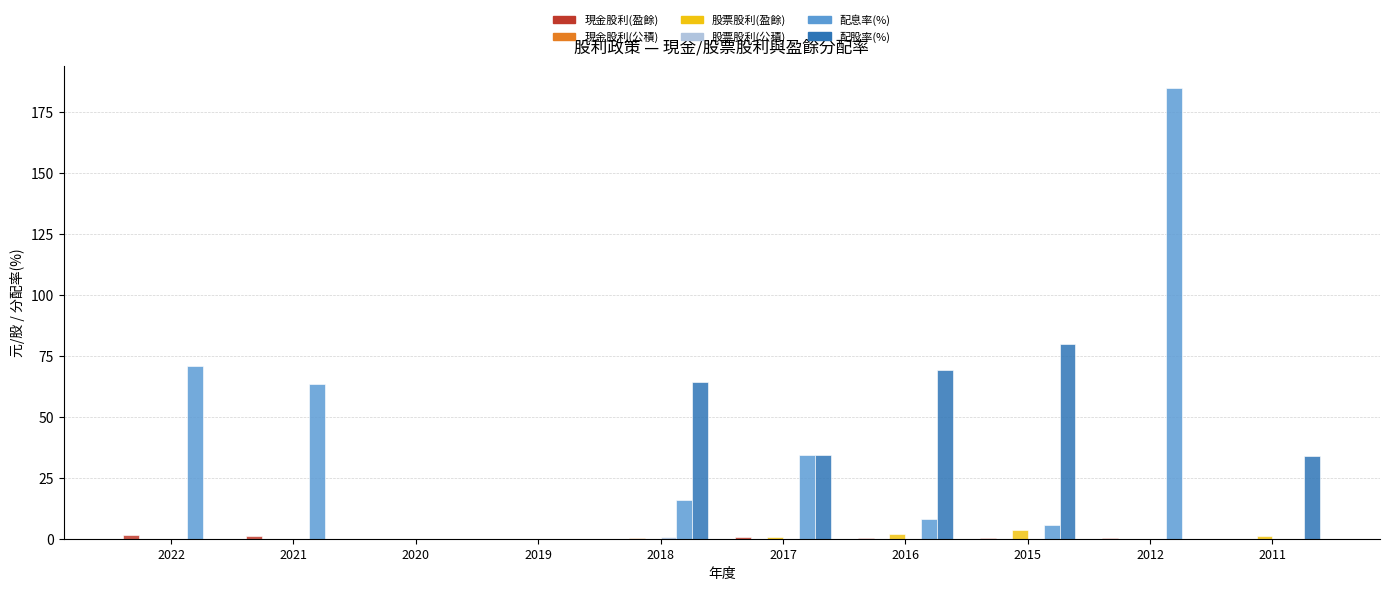

At which label is 配息率(%) closest to 92?

2022